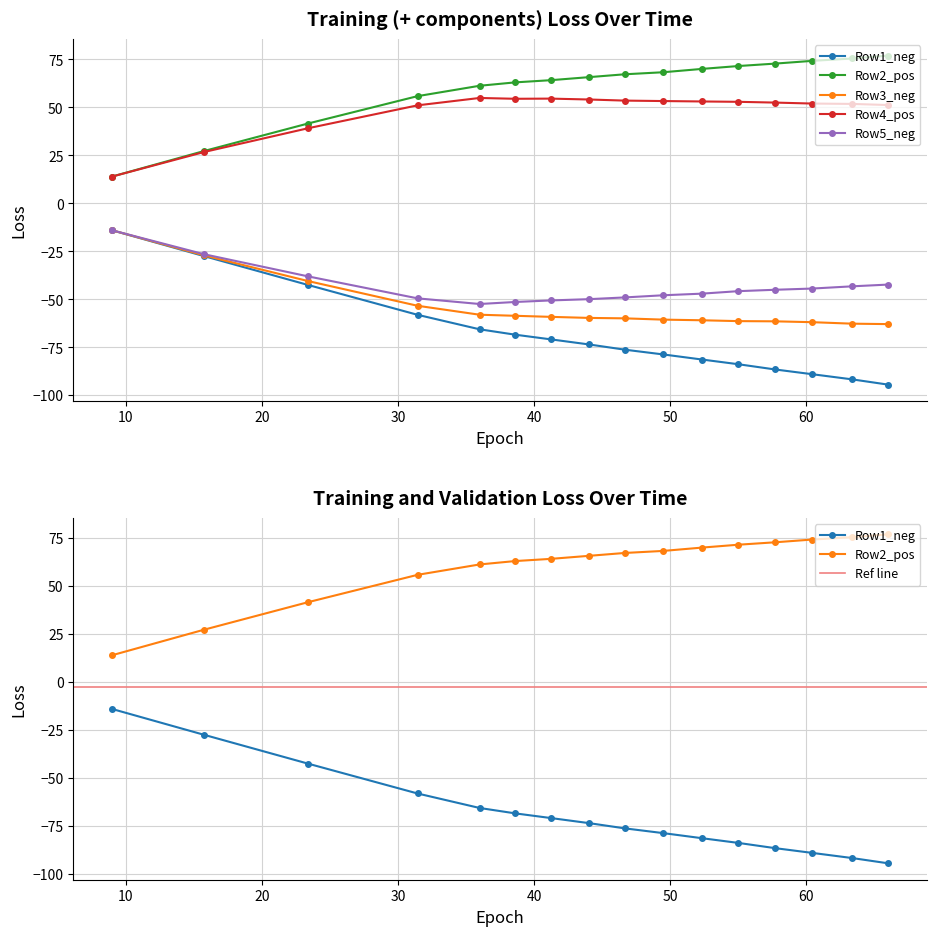

The Row2_pos series shows 3.0 at 0. True or false?

False